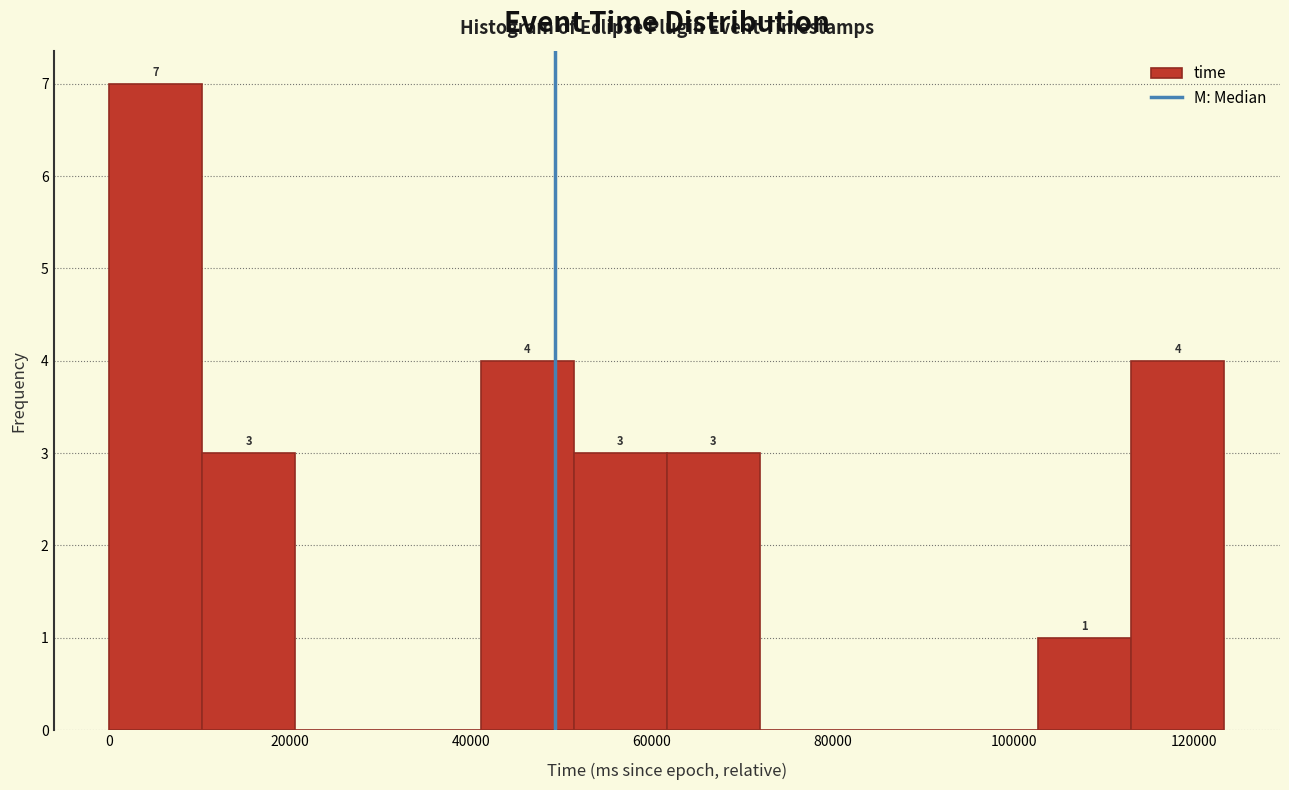

Which range on the x-axis has the tallest bar?

0 to 10000